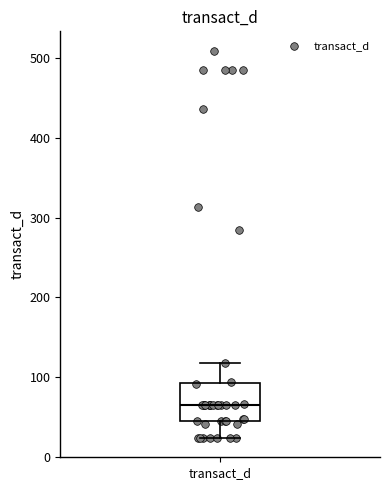

Read this box plot against the y-axis: the position of the median line, the range covered by the box, and the ends of both whiskers. The values are not printed on the chart, so give them approximately, as read against the axis.

median 70, box 50 to 90, whiskers 20 to 120